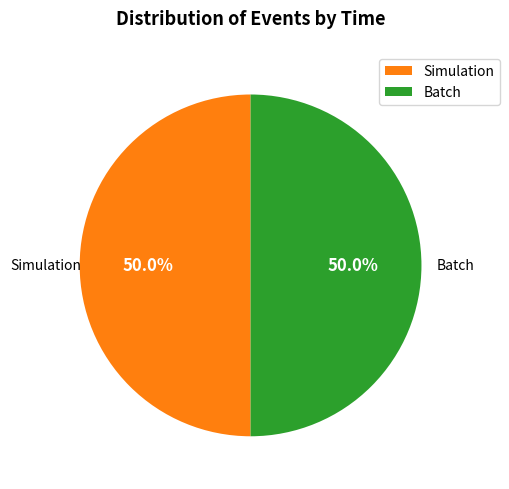

What percentage is the Batch slice, to the nearest percent?

50%